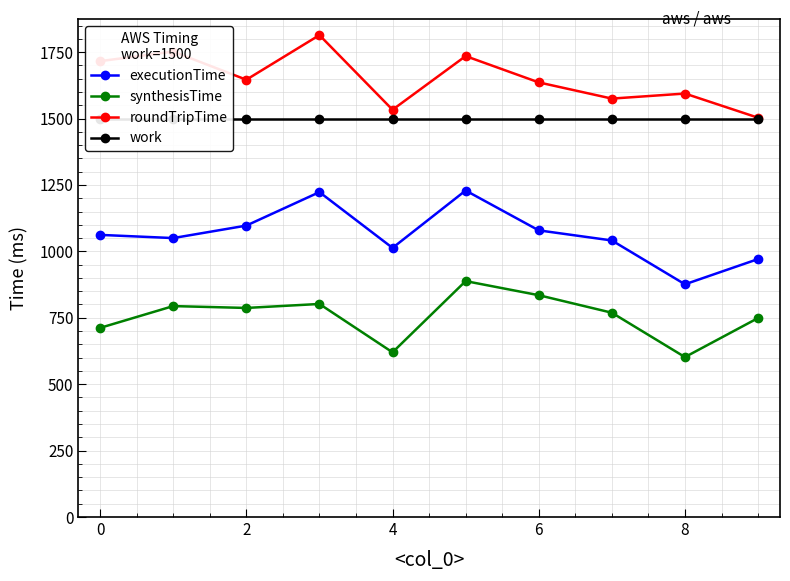

What is the average value of the executionTime series?

1064